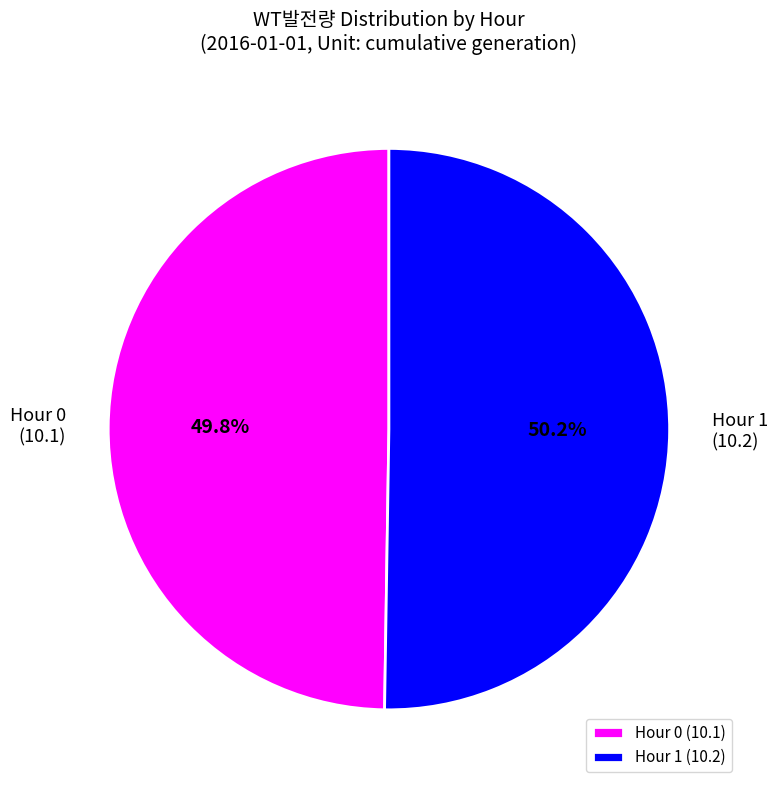

Approximately how many times larger is the value at Hour 0 (10.1) compared to Hour 1 (10.2)?

1.0